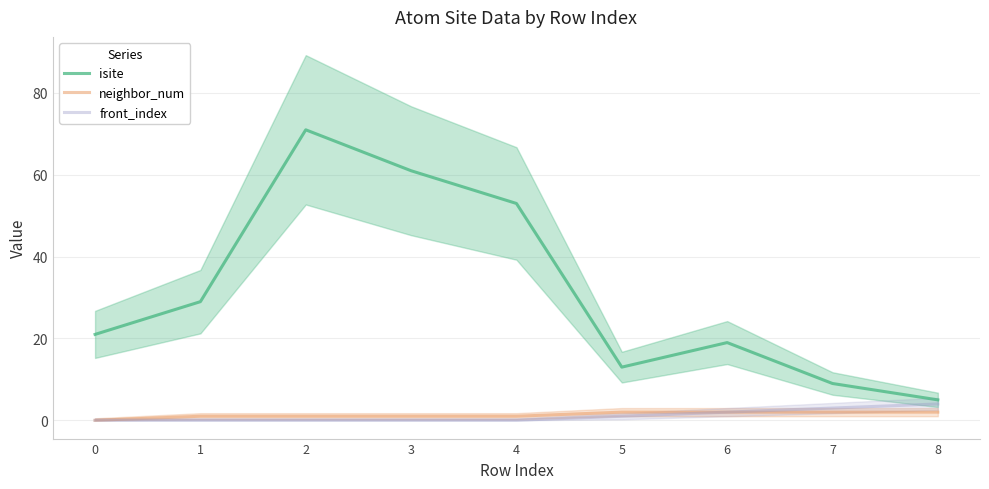

What are all the series names shown in the legend?

isite, neighbor_num, front_index